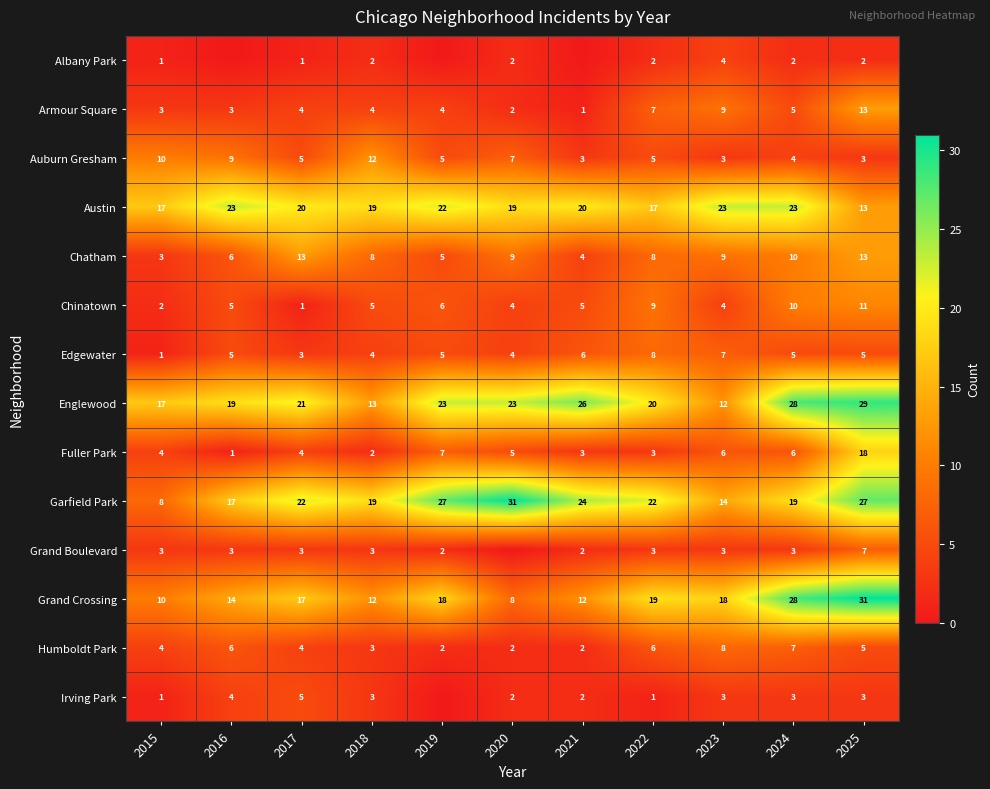

What is the approximate value of Englewood at 2017?

21